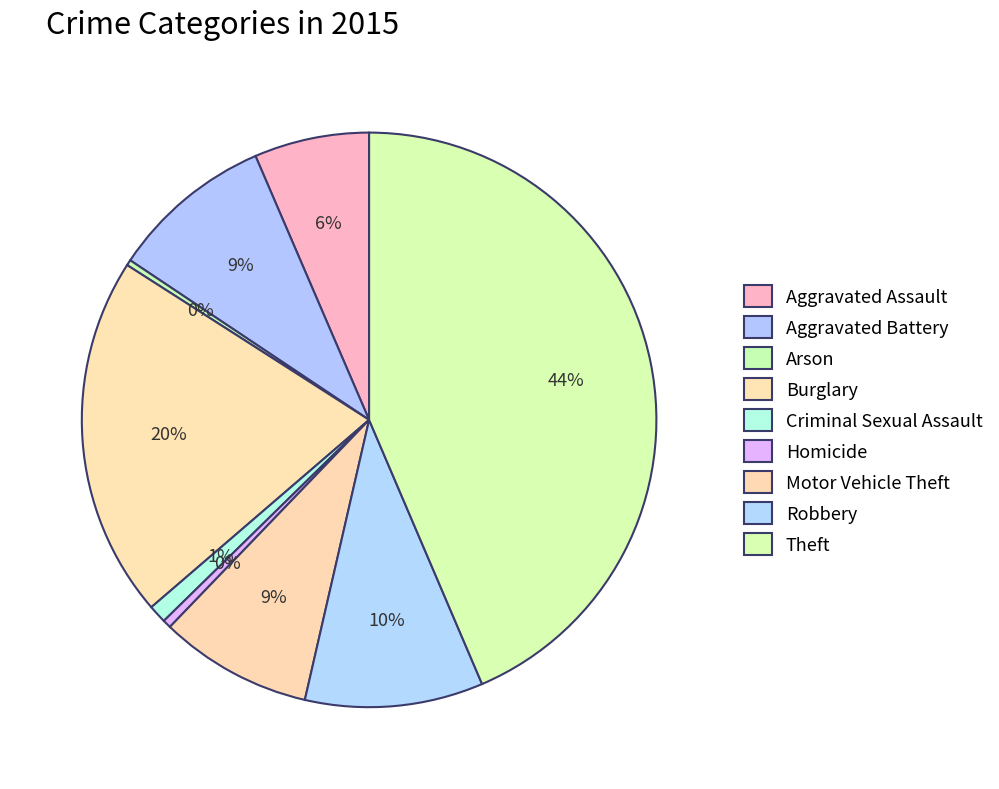

How many segments does this pie chart have?

9